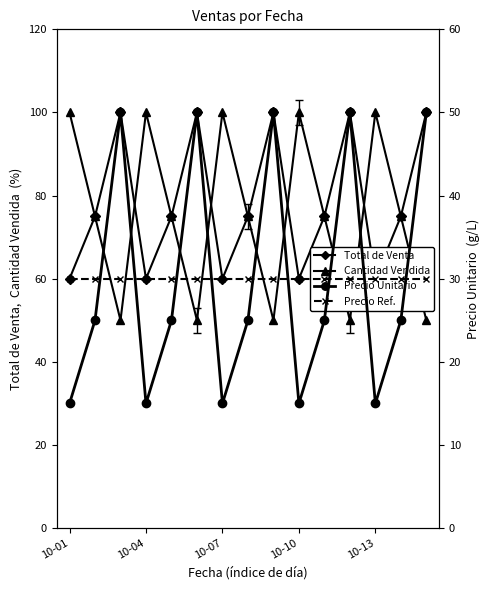

In Cantidad Vendida, how many points are lower than both neighbors (excluding endpoints)?

4